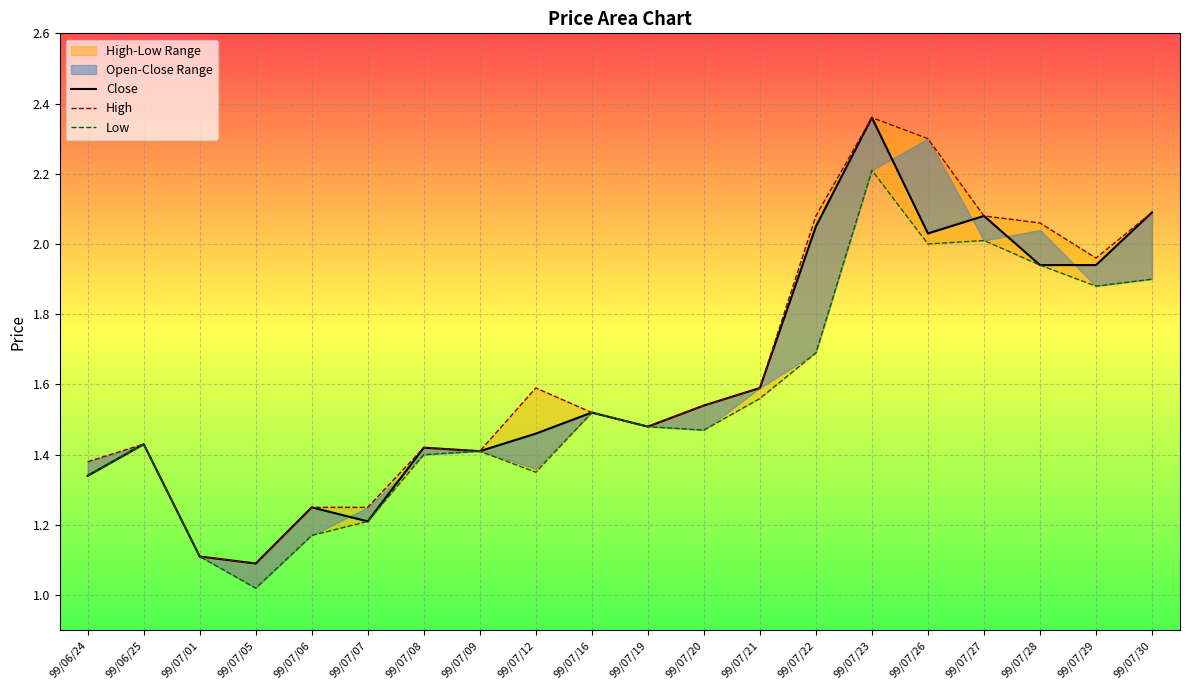

Rank the series at 99/07/08 from lowest to highest value.

Low, Close, High